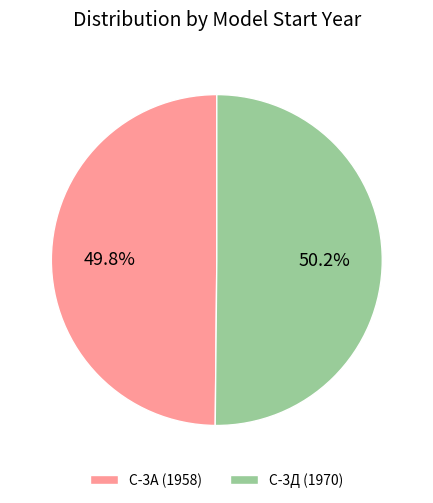

Is there any slice that represents more than half of the pie?

Yes